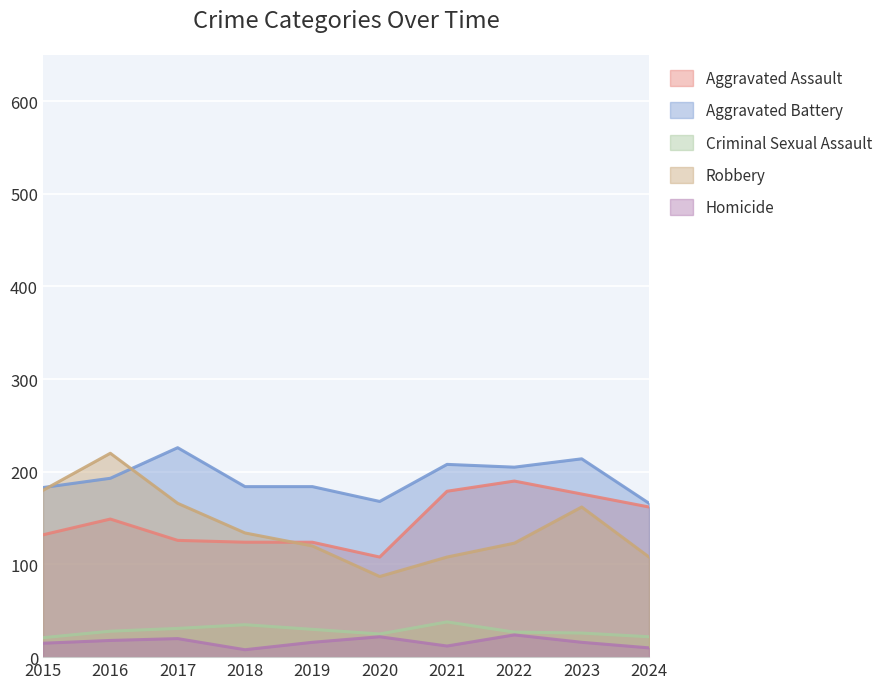

Where do Robbery and Aggravated Battery first cross each other?

2015 and 2016